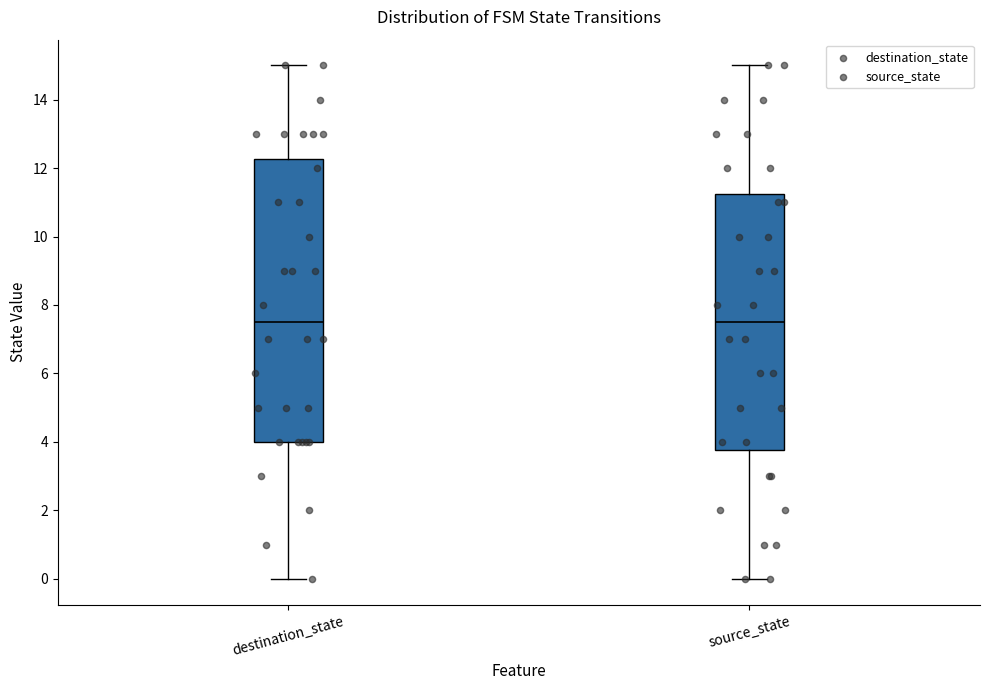

Where is the lower edge of the box for source_state on the y-axis? The values are not printed on the chart, so give them approximately, as read against the axis.

3.8